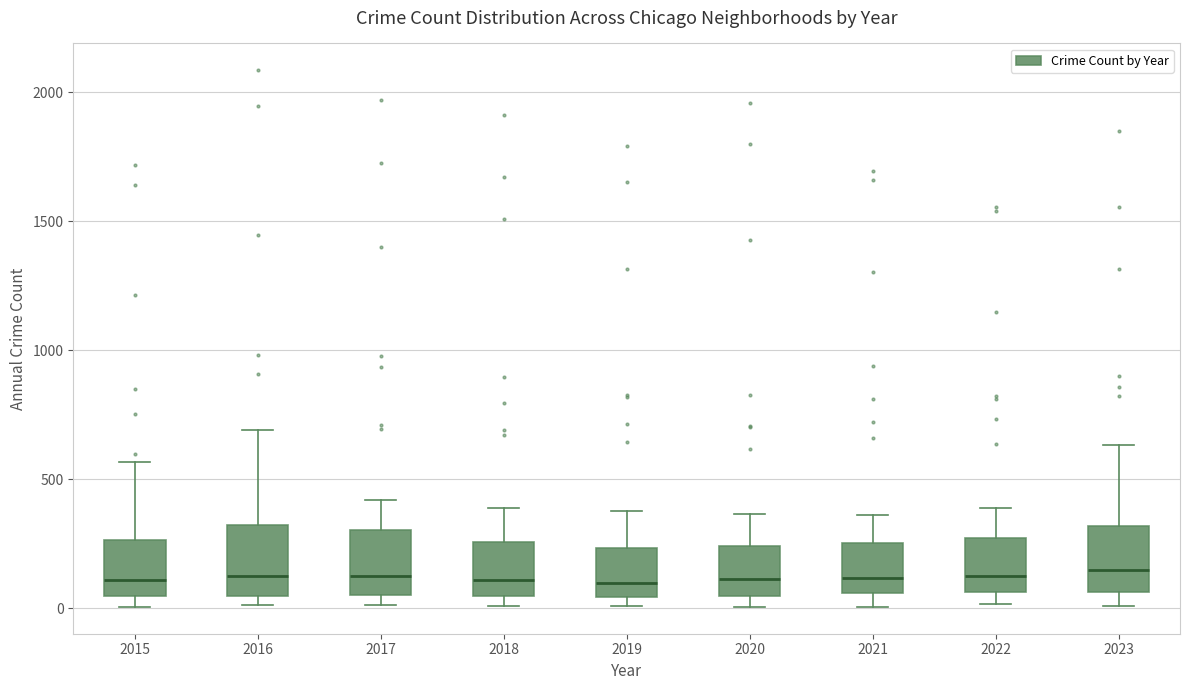

Reading left to right, read every box against the y-axis: the position of its median line, the range the box covers, and the ends of its whiskers. The values are not printed on the chart, so give them approximately, as read against the axis.

2015: median 100, box 50 to 250, whiskers 0 to 550
2016: median 150, box 50 to 300, whiskers 0 to 700
2017: median 100, box 50 to 300, whiskers 0 to 400
2018: median 100, box 50 to 250, whiskers 0 to 400
2019: median 100, box 50 to 250, whiskers 0 to 400
2020: median 100, box 50 to 250, whiskers 0 to 350
2021: median 100, box 50 to 250, whiskers 0 to 350
2022: median 100, box 50 to 250, whiskers 0 to 400
2023: median 150, box 50 to 300, whiskers 0 to 650